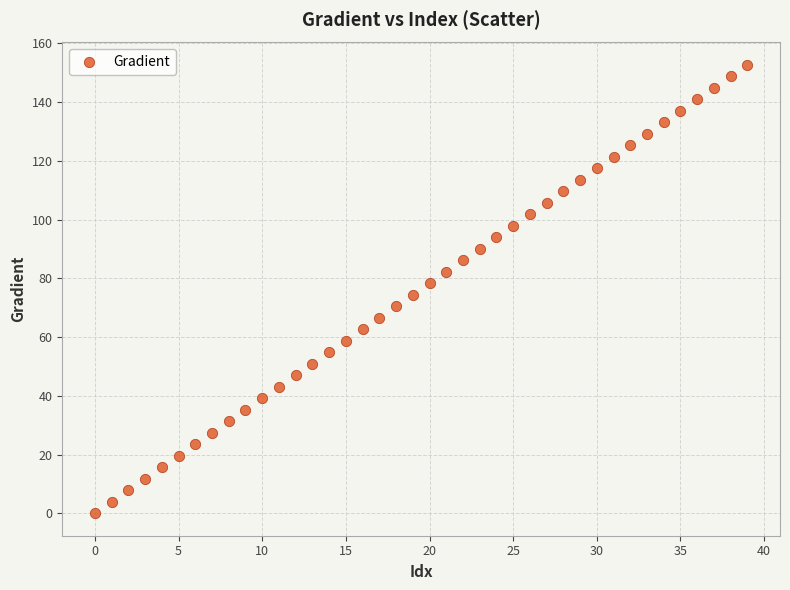

What is the range of Y values (max minus min)?

152.6